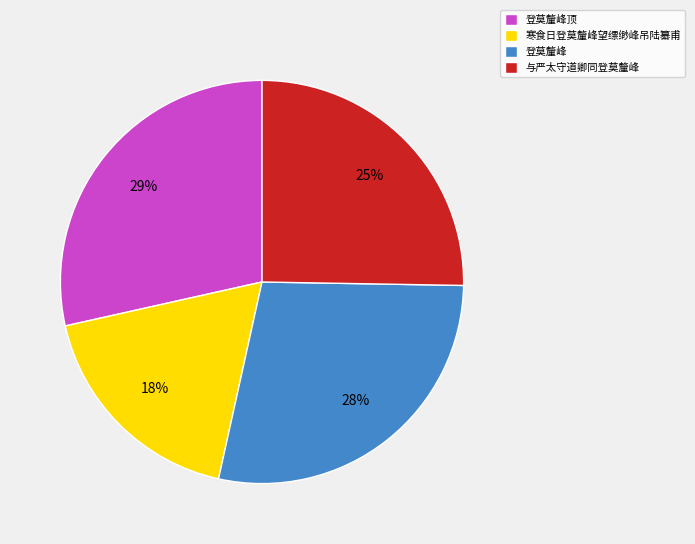

Combined, do 与严太守道卿同登莫釐峰 and 寒食日登莫釐峰望缥缈峰吊陆纂甫 account for over 50%?

No